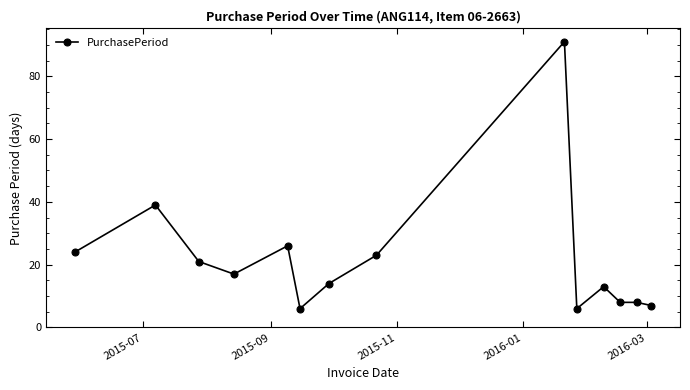

What is the difference between the maximum and minimum values?

85